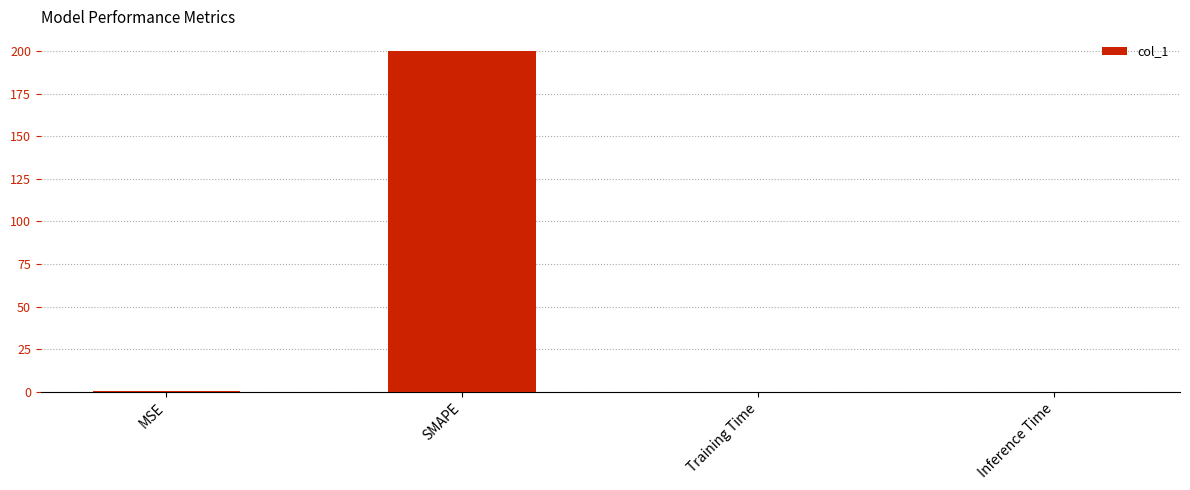

Which label corresponds to the largest value in the chart?

SMAPE